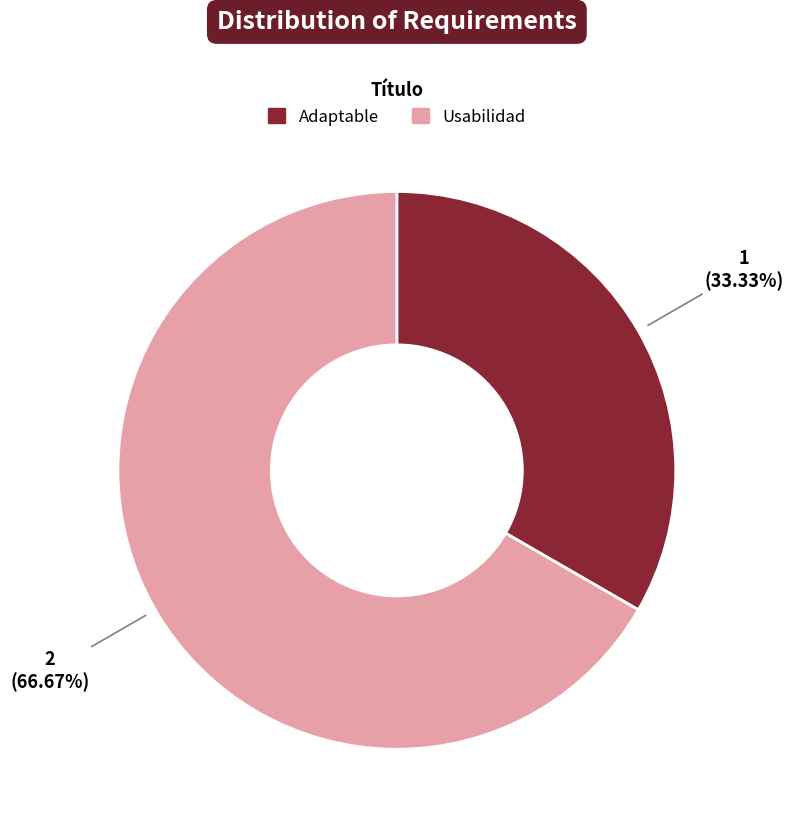

Is it true that Adaptable is 22% of the pie?

False